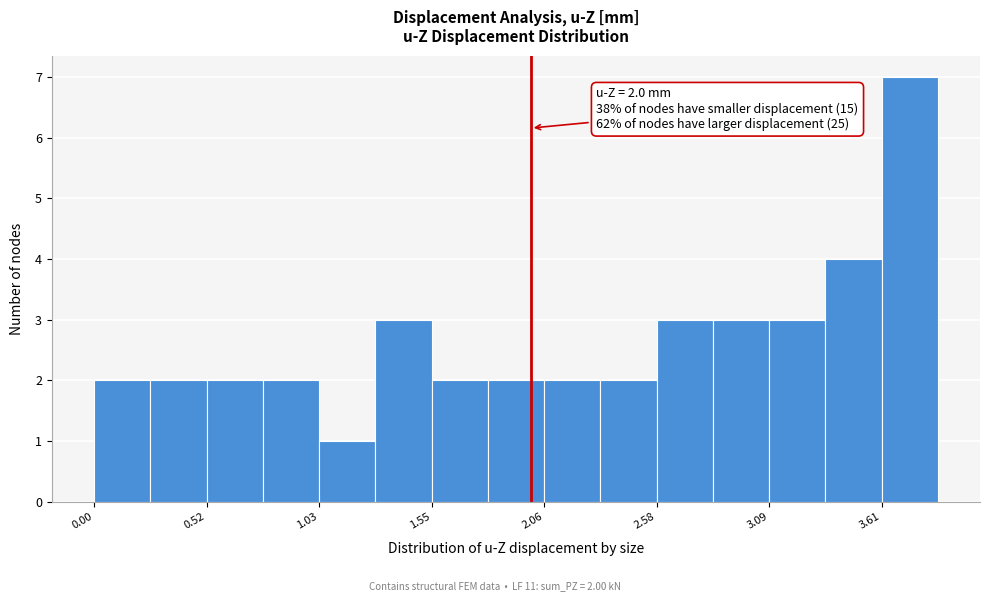

Around what value on the x-axis is the tallest bar? Give the approximate position of its centre, as read against the axis.

3.7